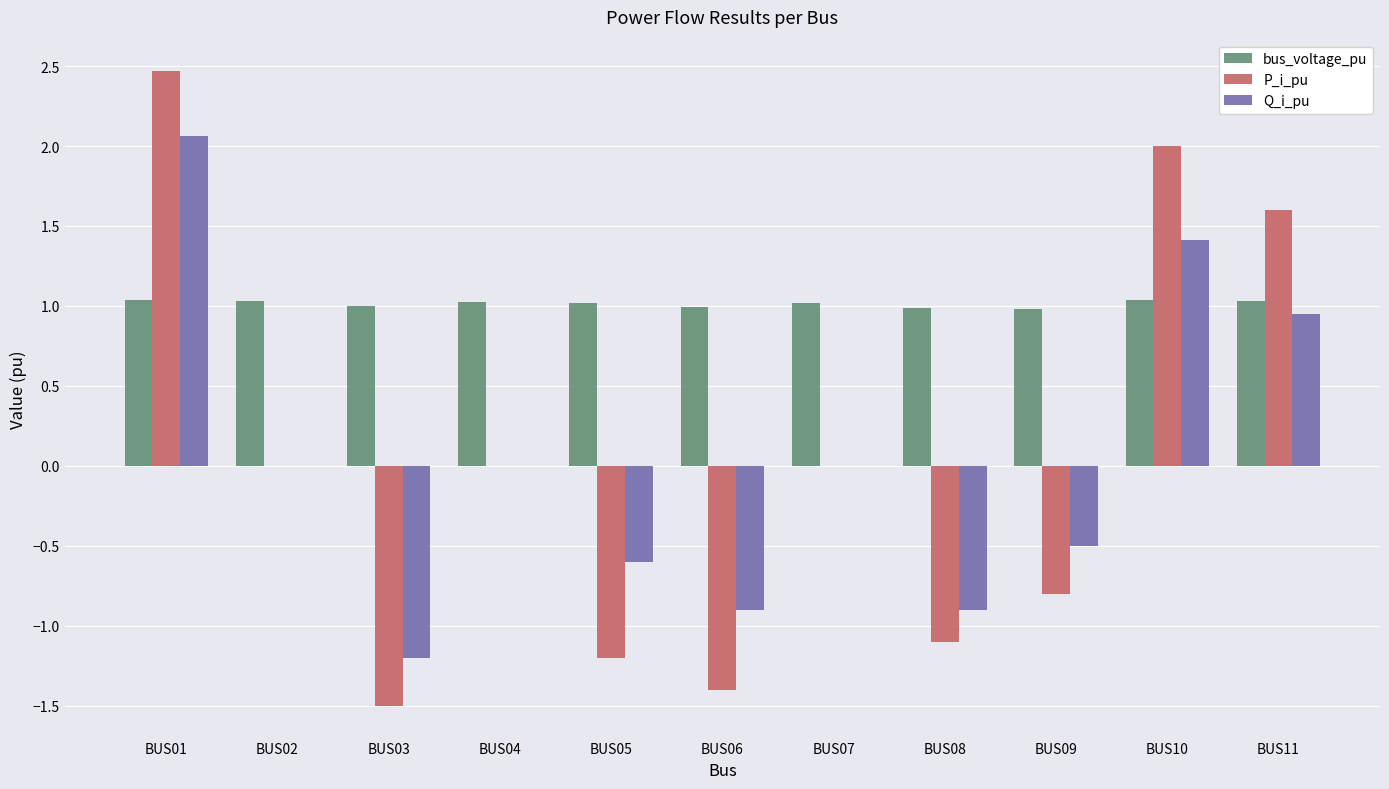

At which category is the sum across all series the highest?

BUS01